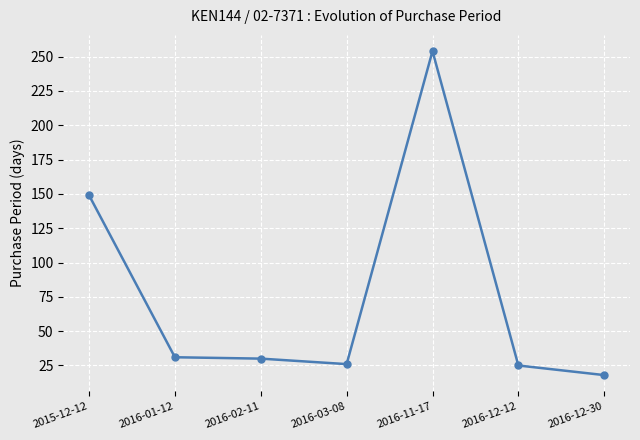

Which category has the highest value across all series?

2016-11-17